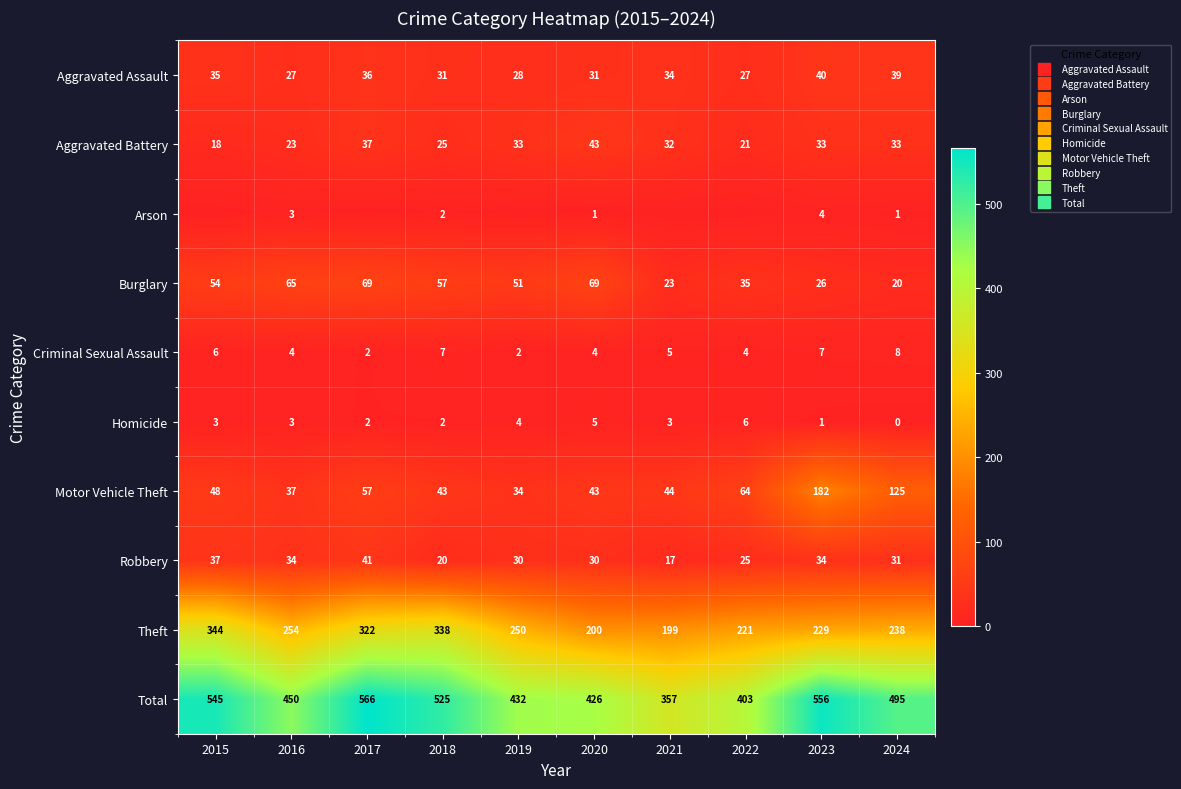

What is the maximum value for Robbery?

41